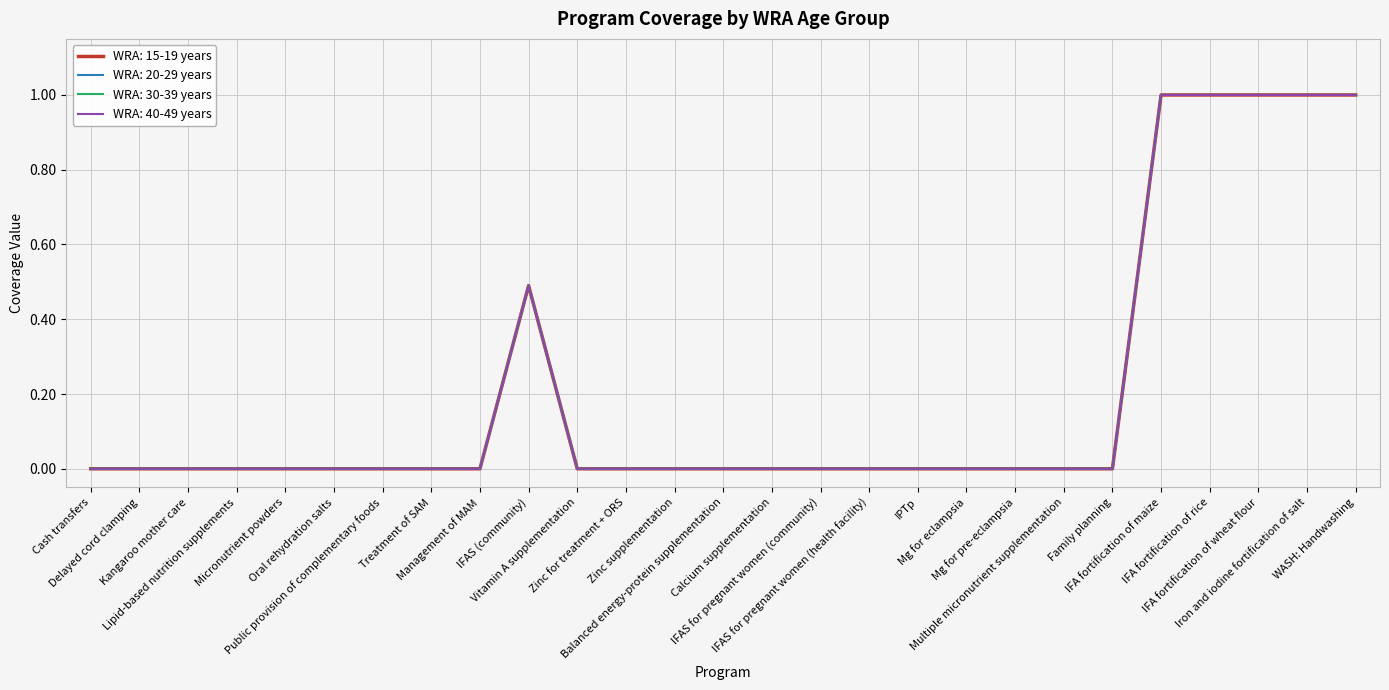

True or false: WRA: 20-29 years has a value of 1.0 at IFA fortification of wheat flour.

True